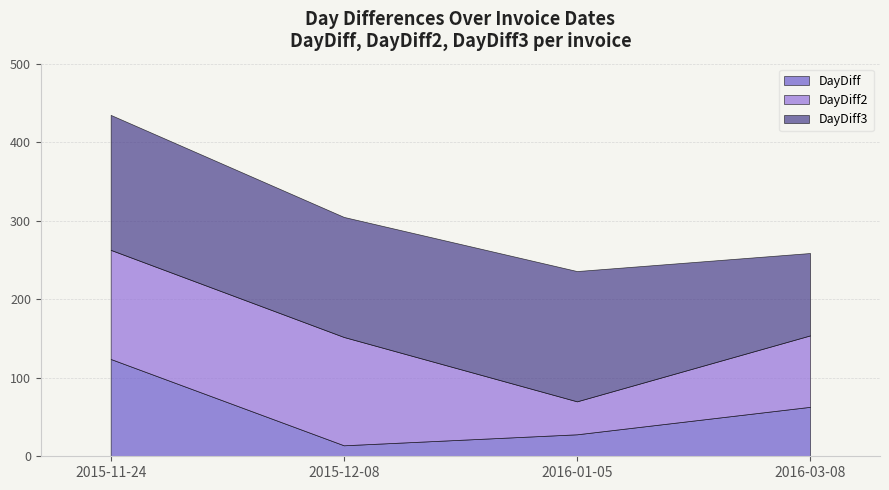

In DayDiff3, how many points are higher than both neighbors (excluding endpoints)?

1